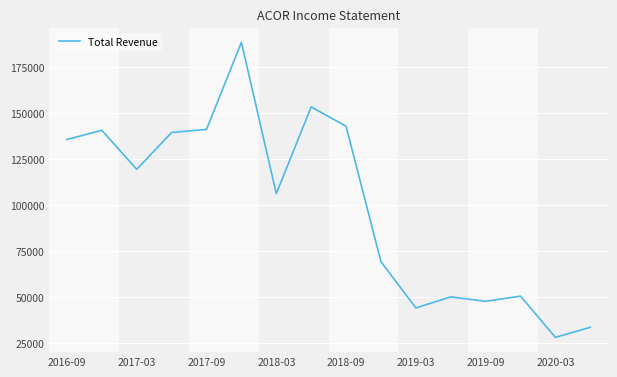

What is the minimum value shown in the chart?

28100